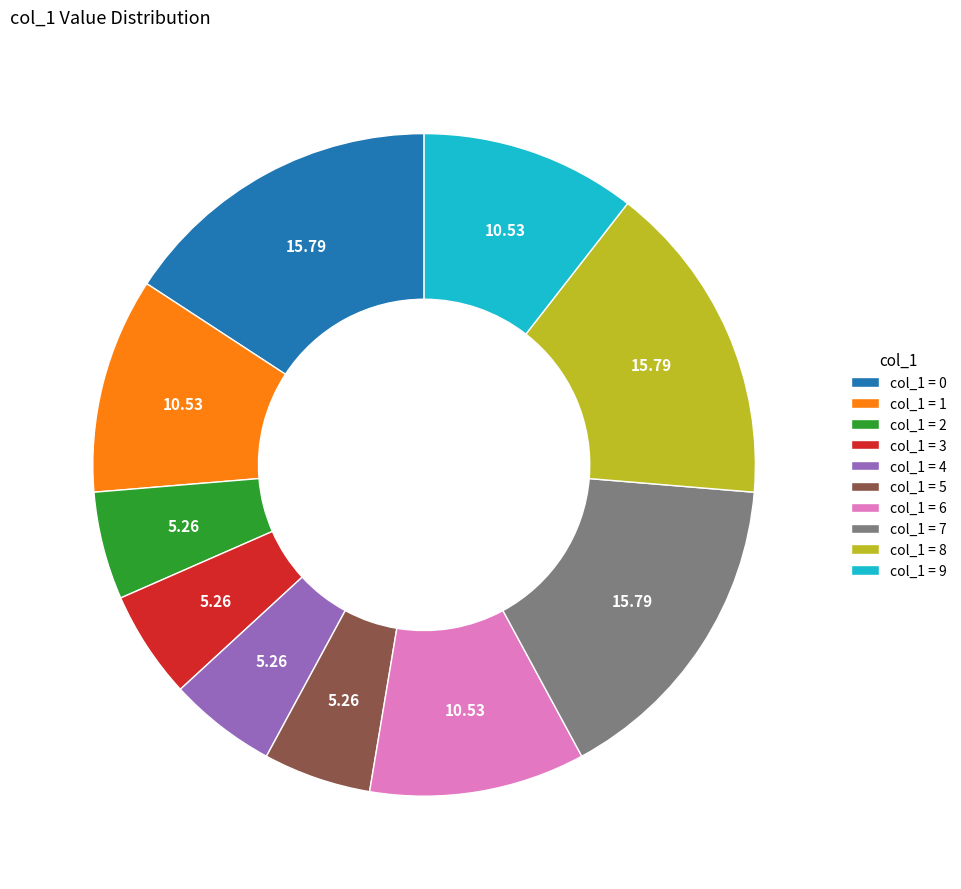

Between col_1 = 9 and col_1 = 5, which is larger?

col_1 = 9